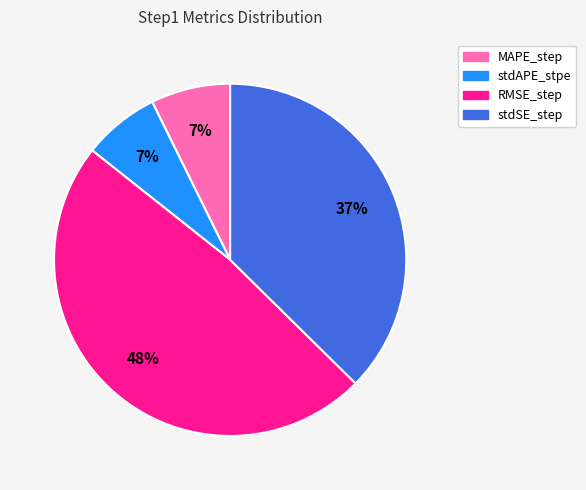

To the nearest percent, what portion does MAPE_step represent?

7%